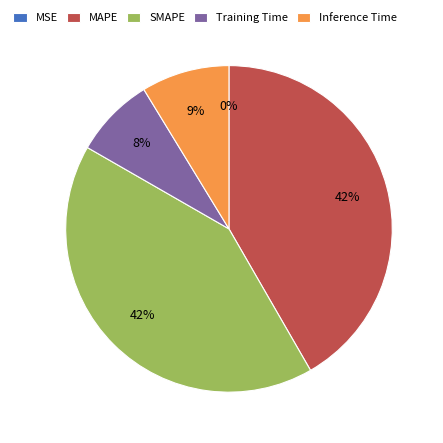

Does any single category account for the majority?

No